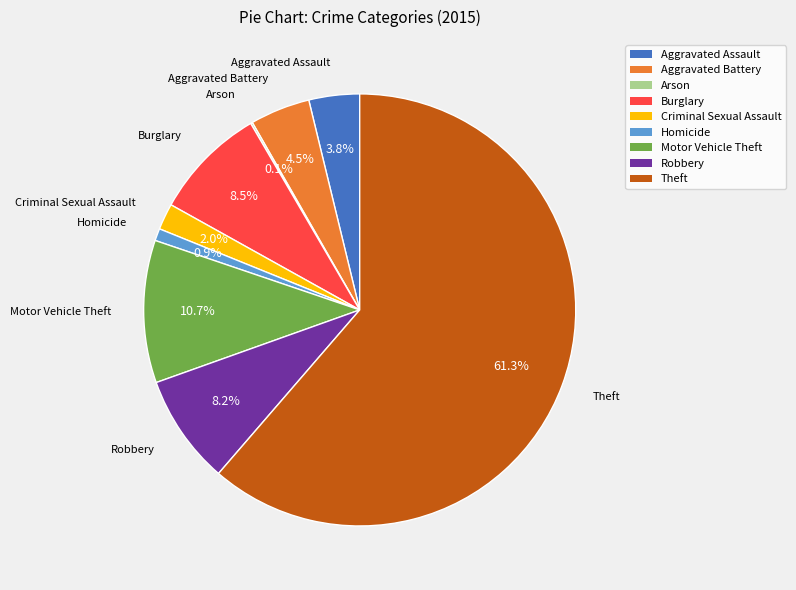

To the nearest percent, what percentage of the pie is Homicide?

1%